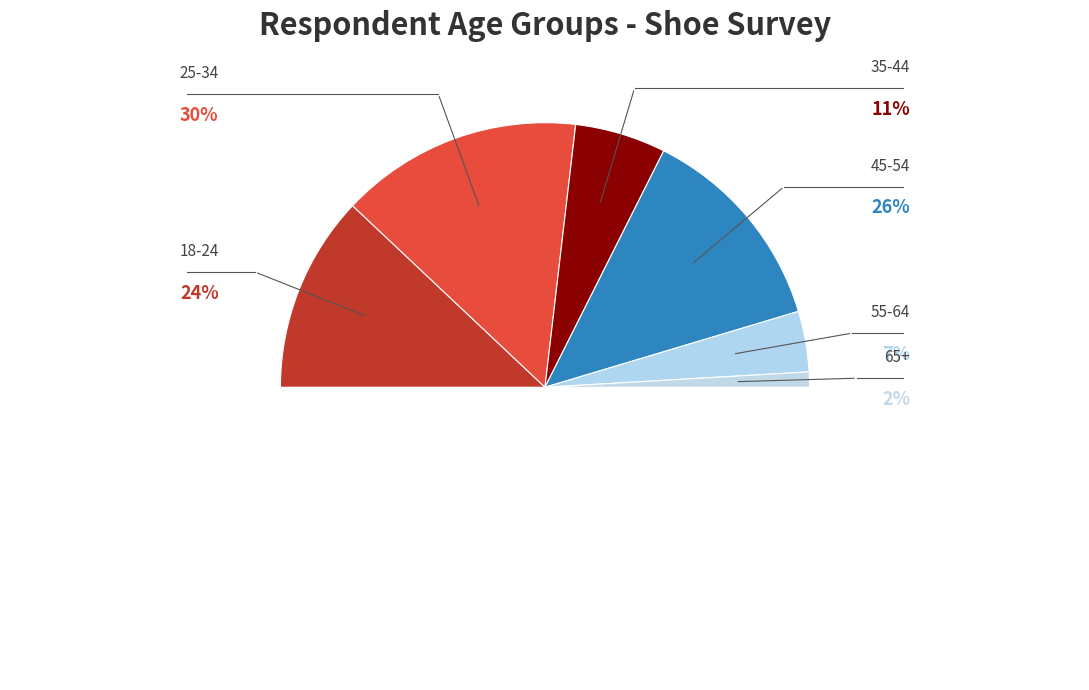

Which slice is the smallest?

65+